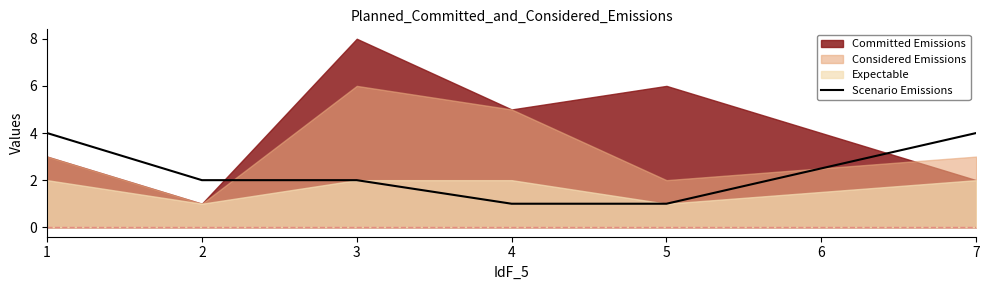

The value of Scenario Emissions at 5 is 1. True or false?

True